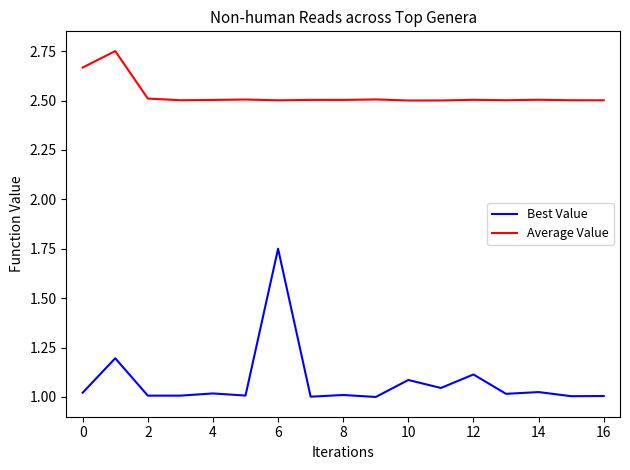

Which series has the widest spread of values?

Best Value